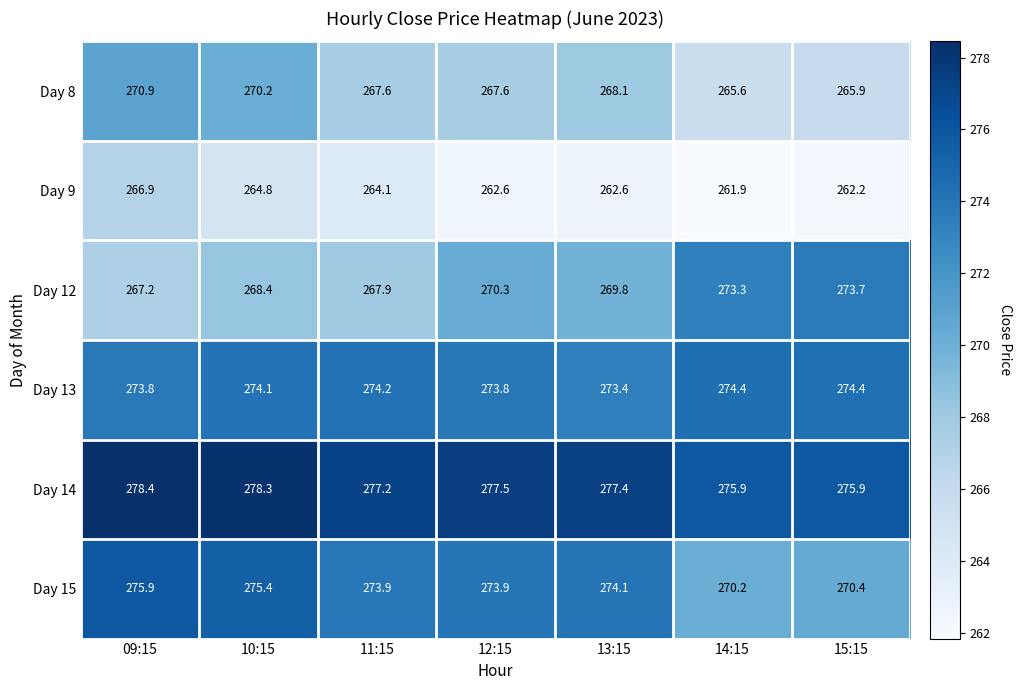

Count the number of categories in the chart.

7